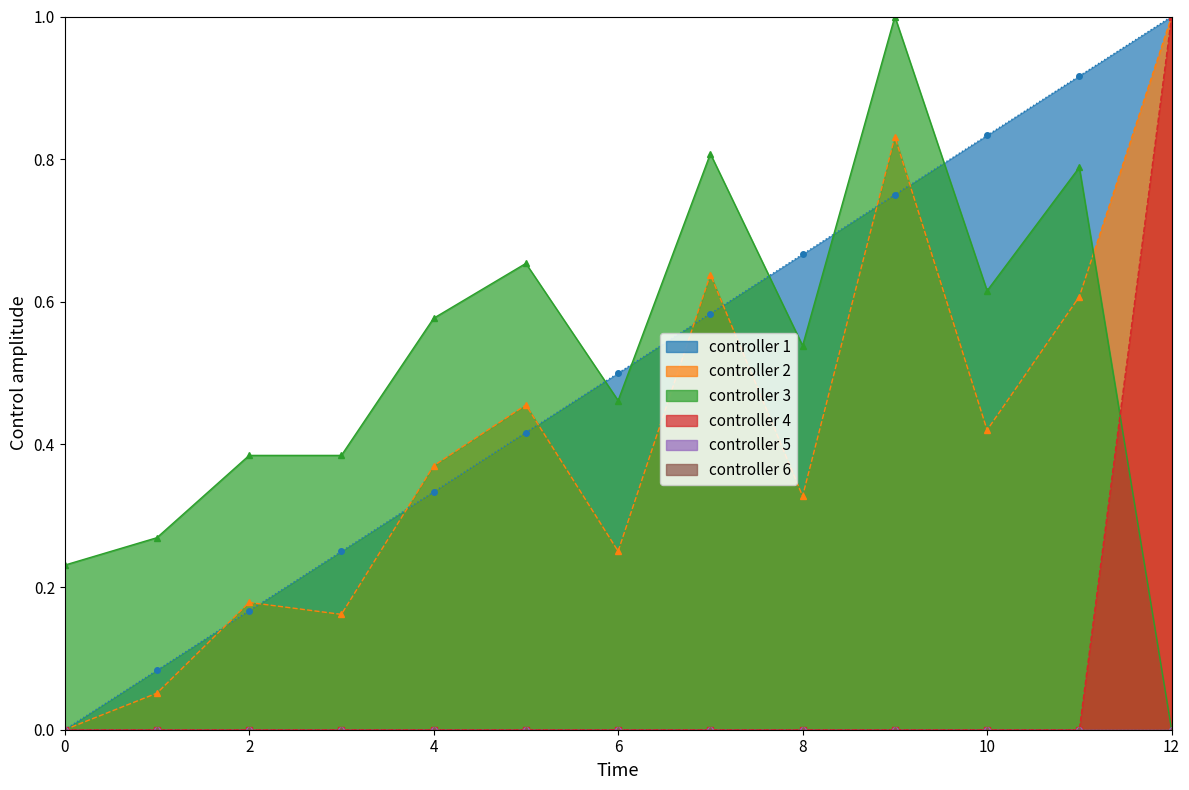

What is the value of the update_sequence point at the 8th from the left?

0.6